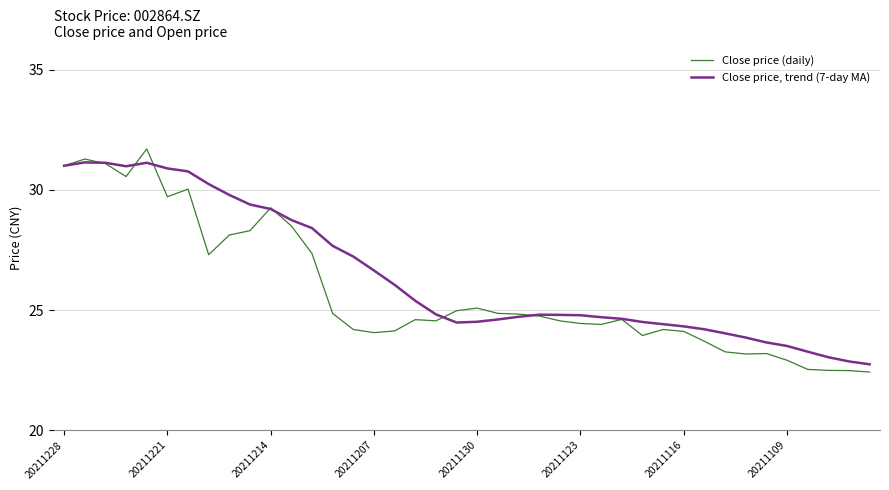

Which series has the largest total across all categories?

Close price, trend (7-day MA)